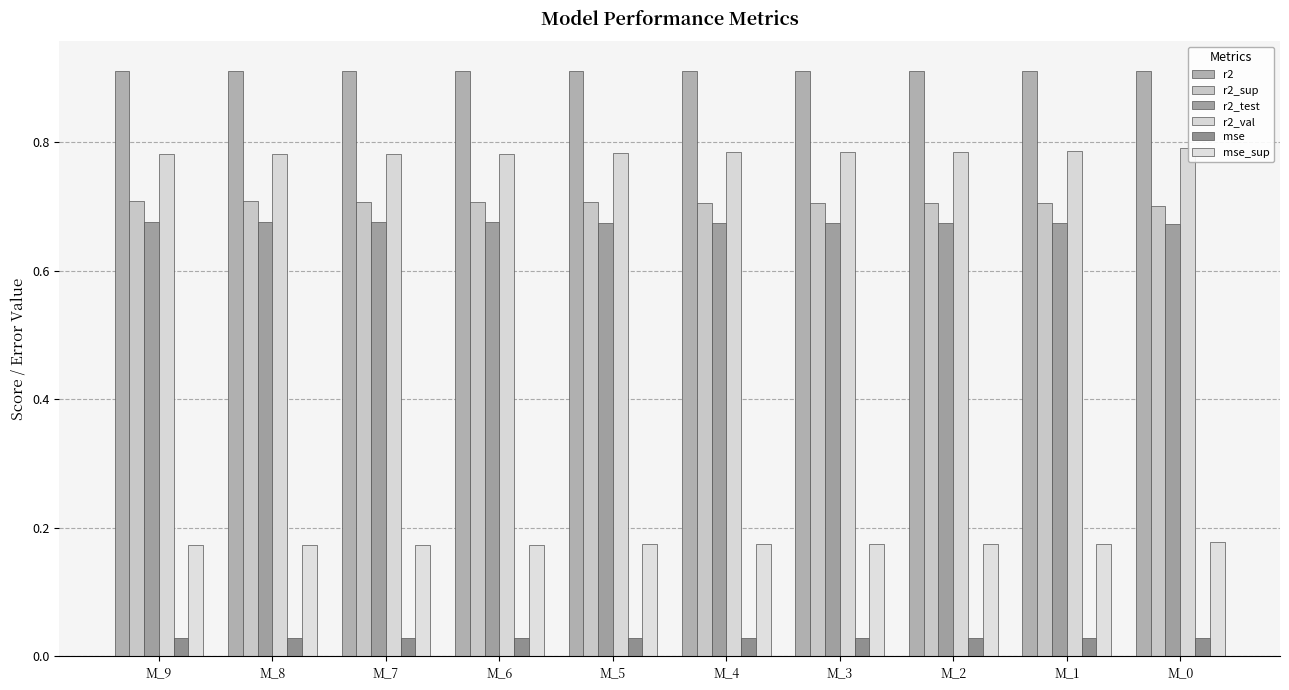

The value of r2_sup at M_7 is 0.7. True or false?

True